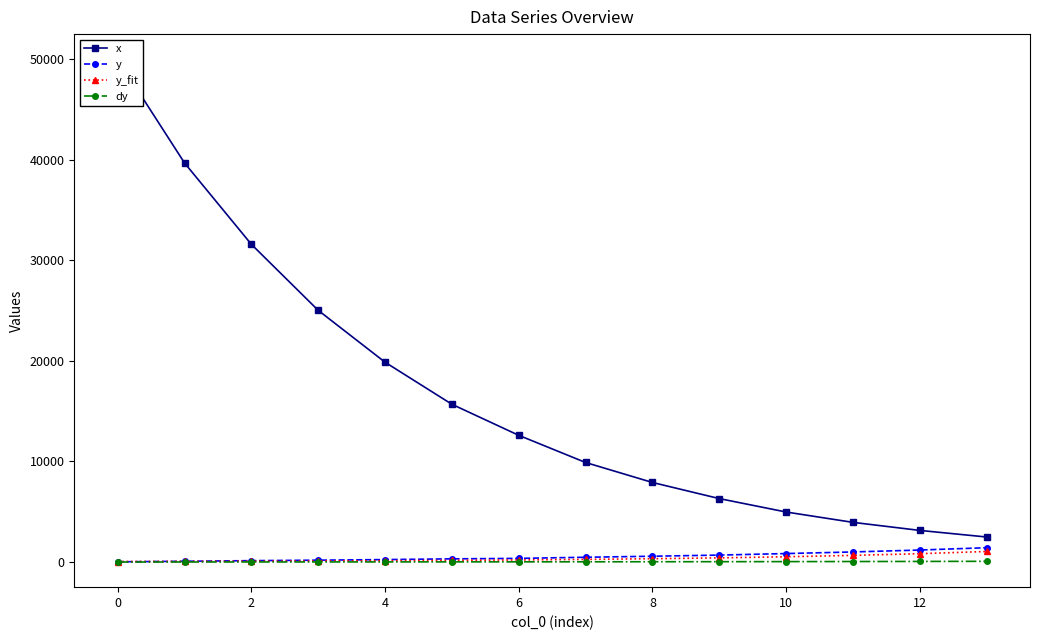

What is the difference between the highest and lowest values at 13?

2417.3